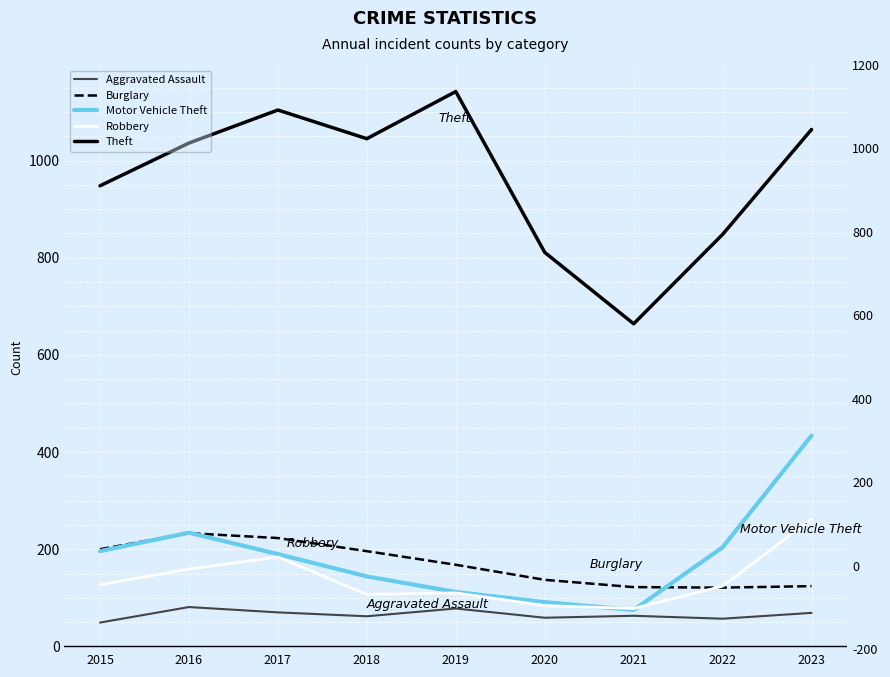

After their last crossing, which series has the higher values: Motor Vehicle Theft or Burglary?

Motor Vehicle Theft